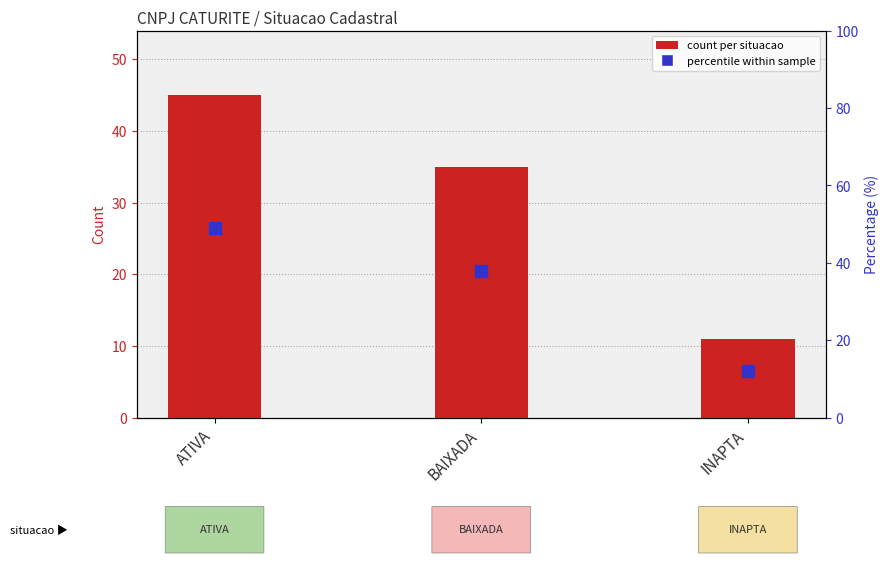

Between BAIXADA and INAPTA, which series saw the biggest shift?

percentile within sample